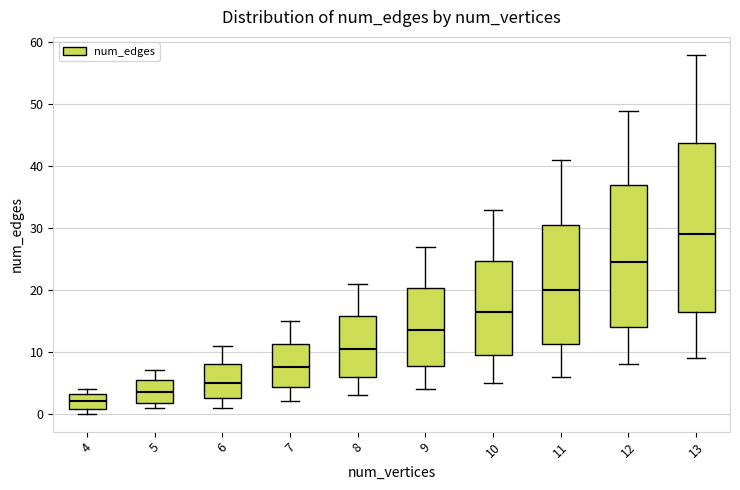

Which box's median line is the highest?

13